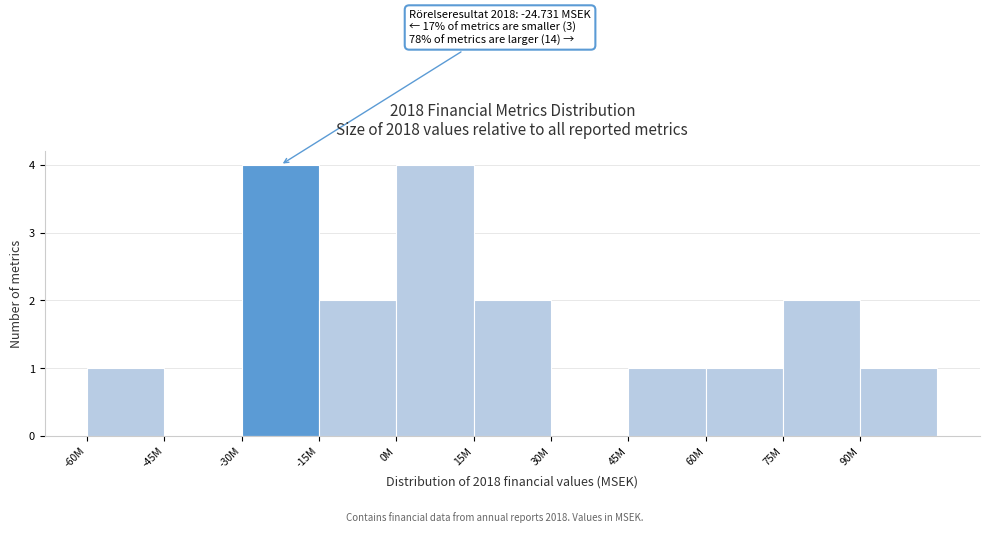

Reading left to right, transcribe all the data shown in this chart.

-60M=1	-45M=0	-30M=4	-15M=2	0M=4	15M=2	30M=0	45M=1	60M=1	75M=2	90M=1